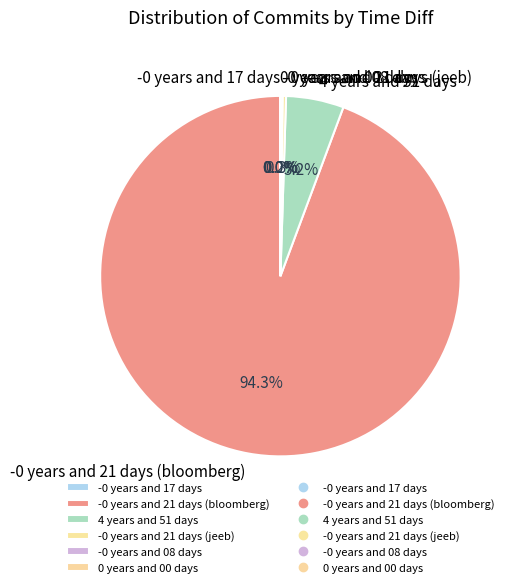

Which slice is the largest?

-0 years and 21 days (bloomberg)